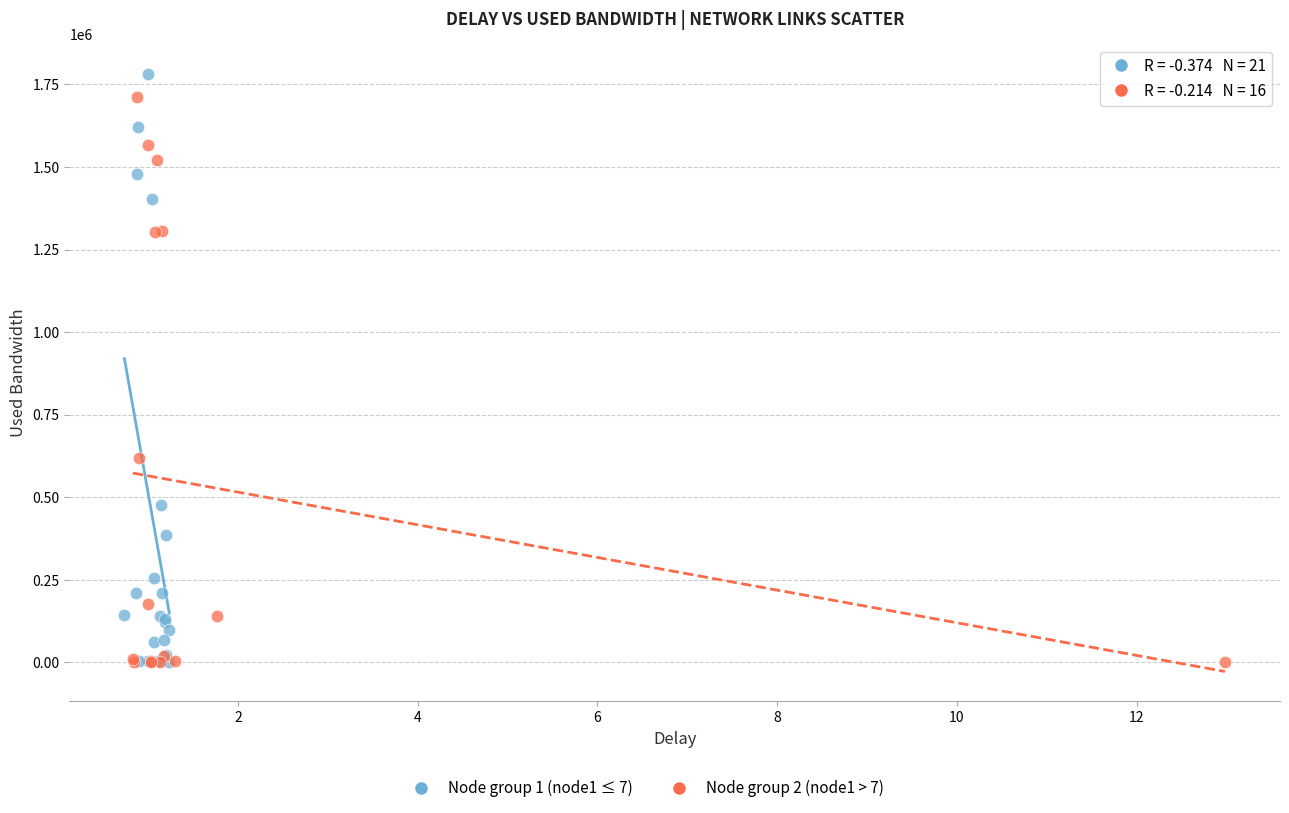

Which series has the widest spread of Y values?

Node group 1 (node1 ≤ 7)